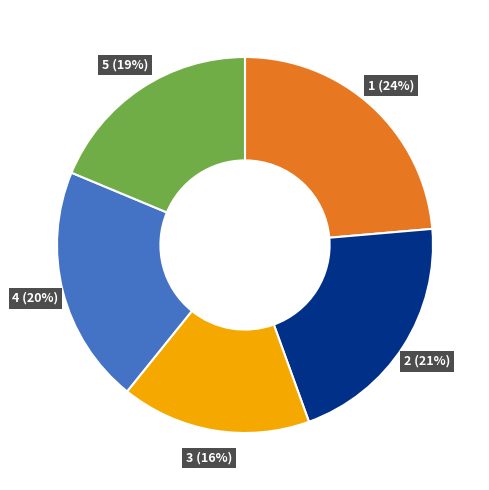

Does 2 represent more than half of the total?

No